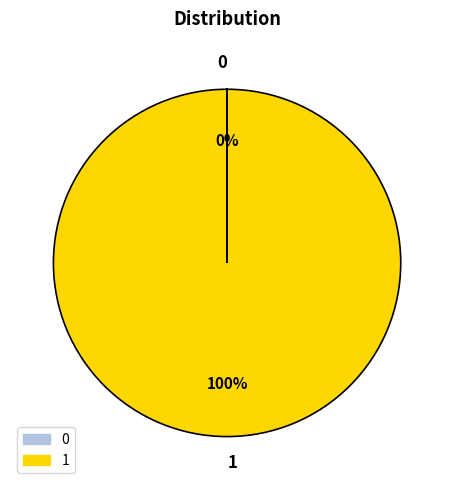

Which slice represents more than half of the pie?

1